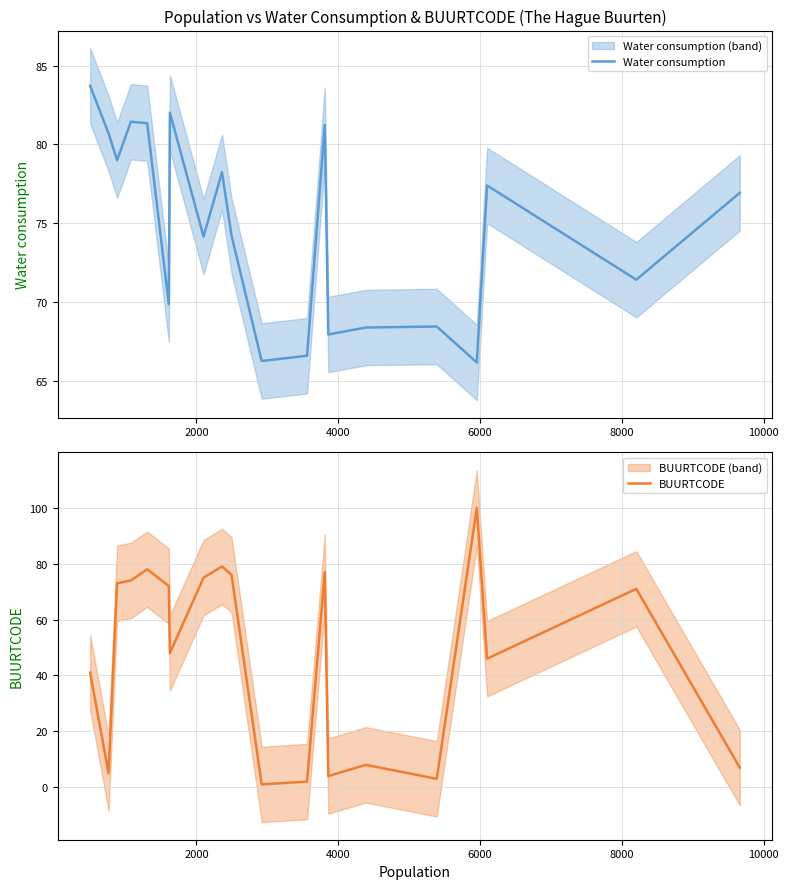

What is the maximum value for Water consumption?

83.7